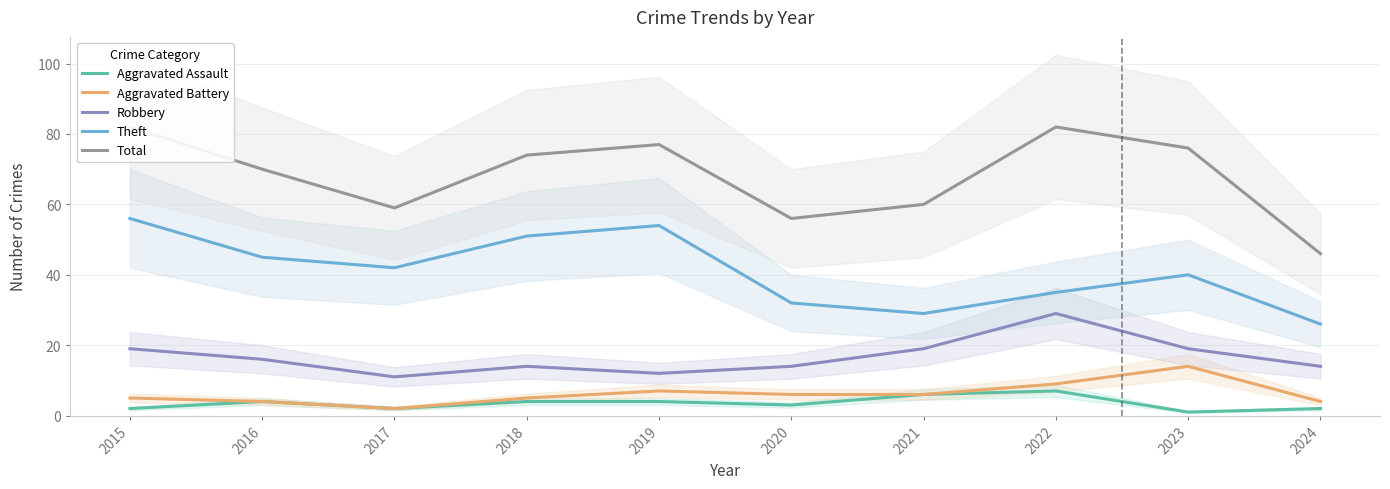

Does the chart display data point markers on the line(s)?

No